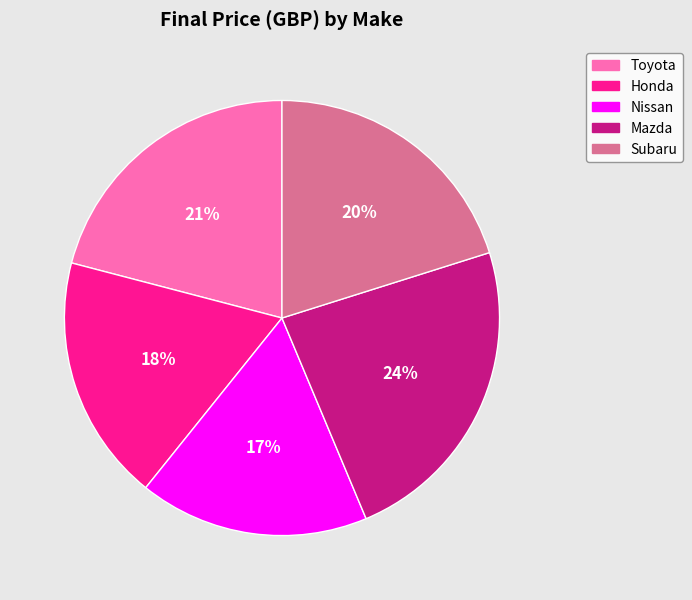

Is it true that Mazda is 24% of the pie?

True